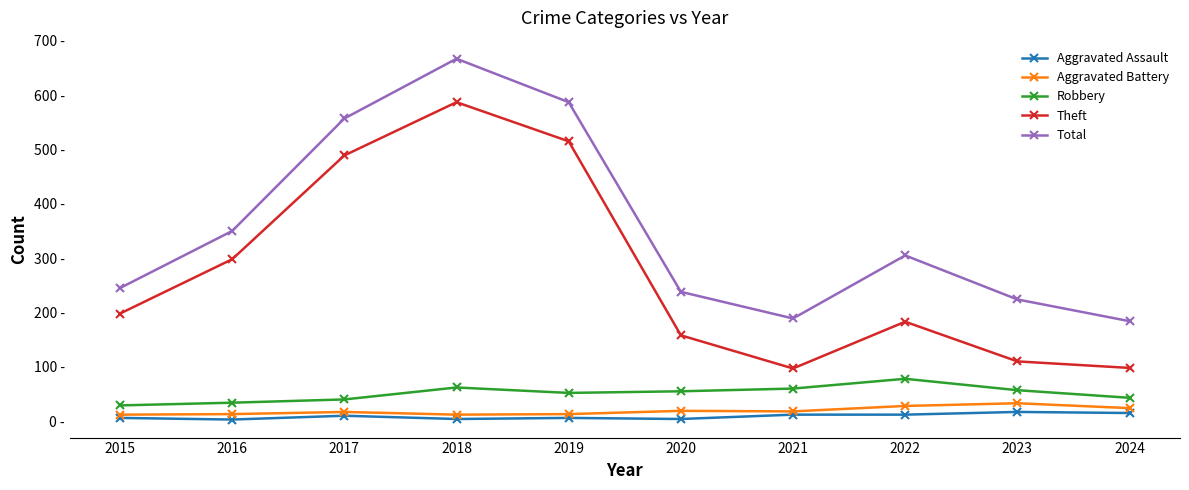

What is the total value across all series at 2021?

376